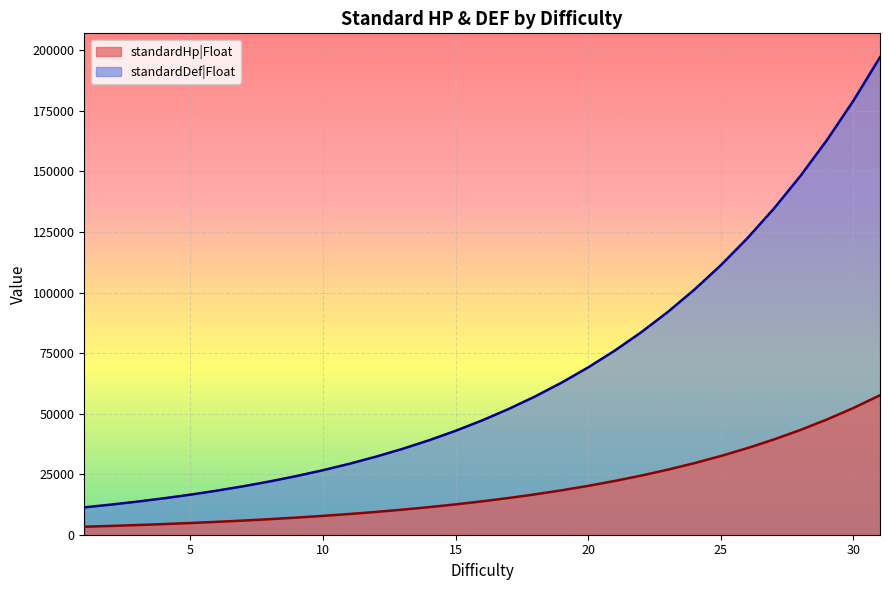

Where does the standardDef|Float series first go above 47202?

16